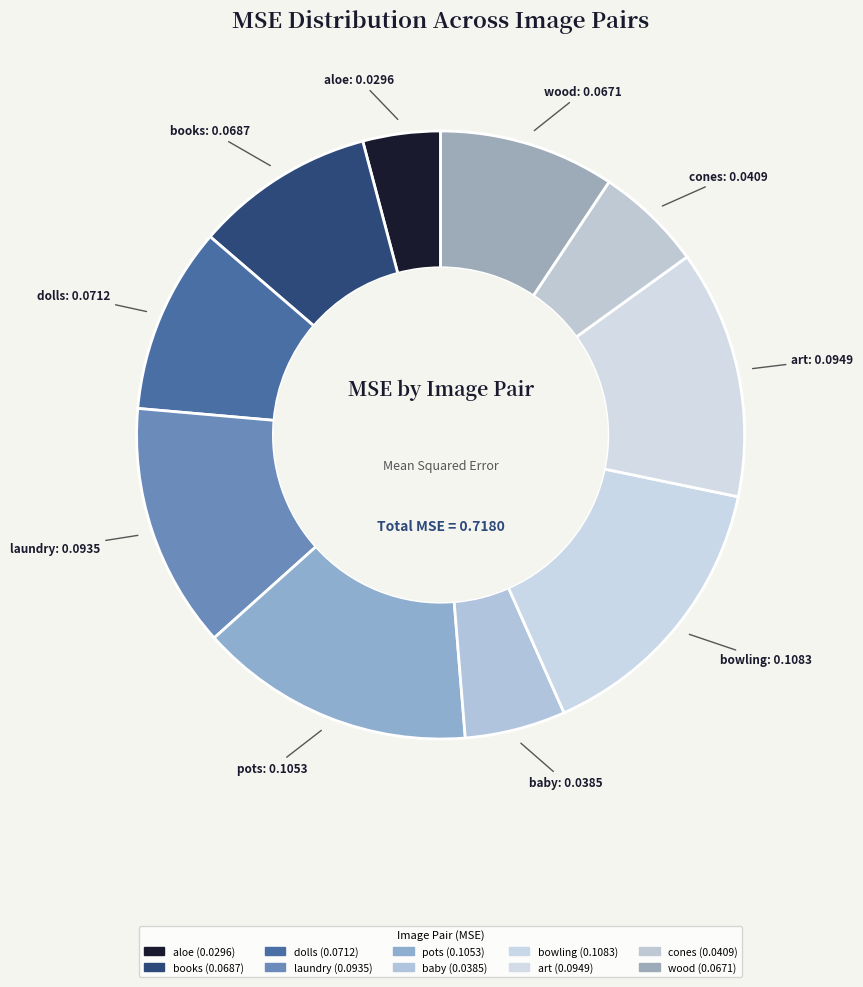

To the nearest percent, what is the average slice percentage?

10%